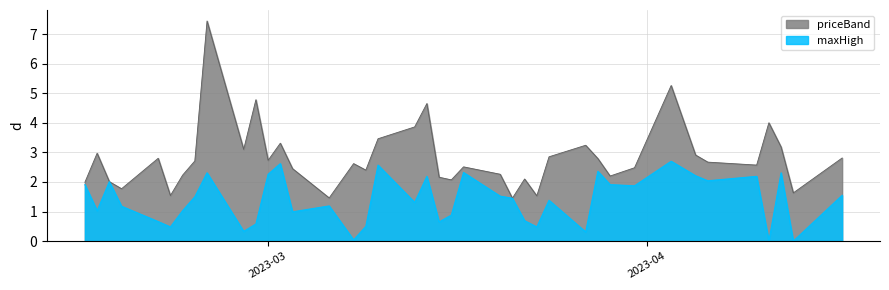

True or false: maxHigh and priceBand cross at least once.

False